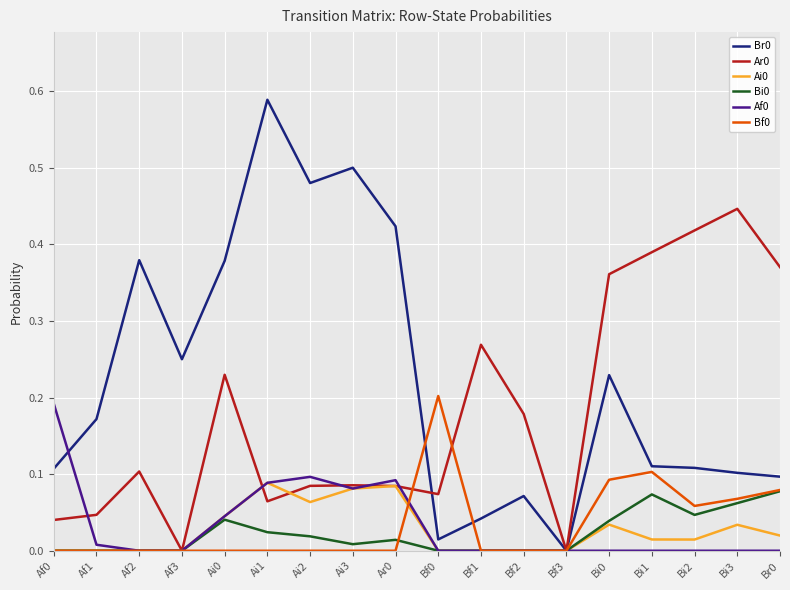

At which label does Br0 reach its peak?

Ai1